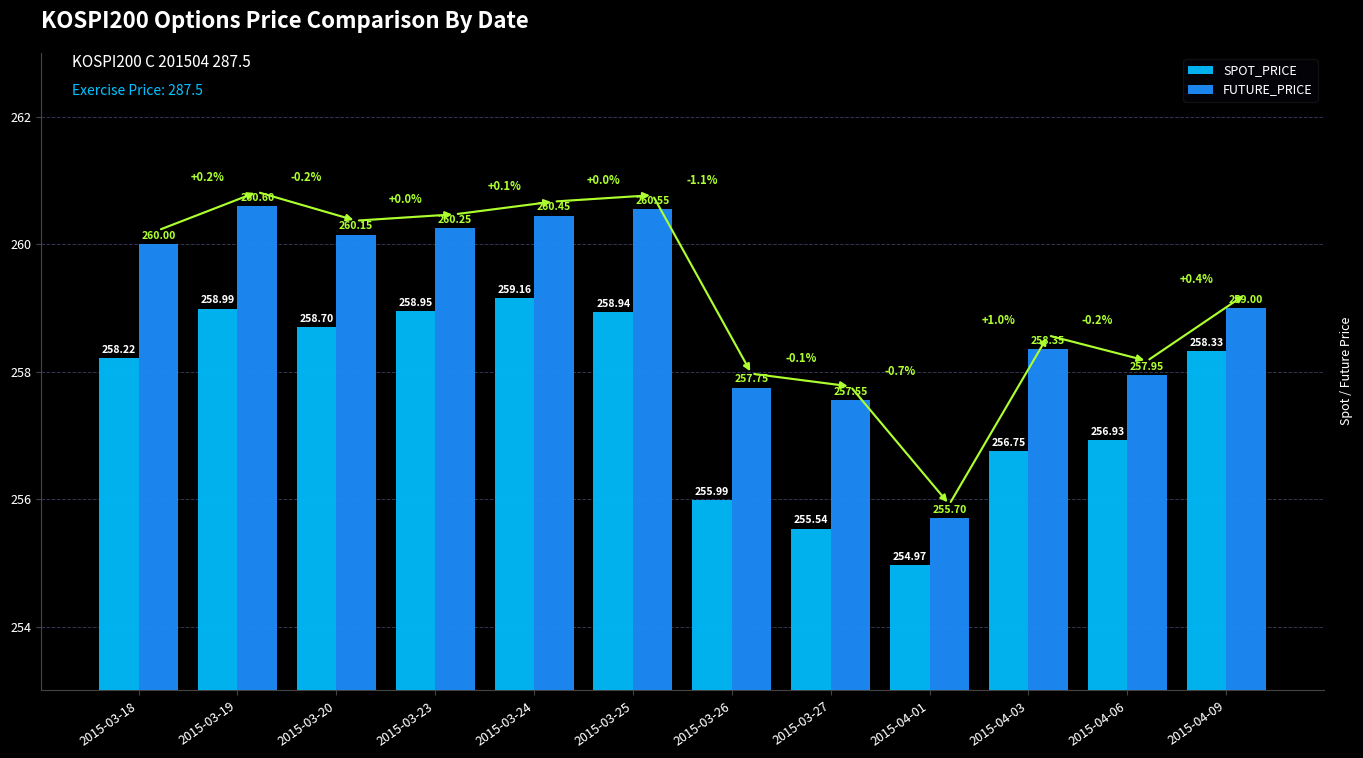

What is the difference between the maximum and minimum values in the FUTURE_PRICE series?

4.9